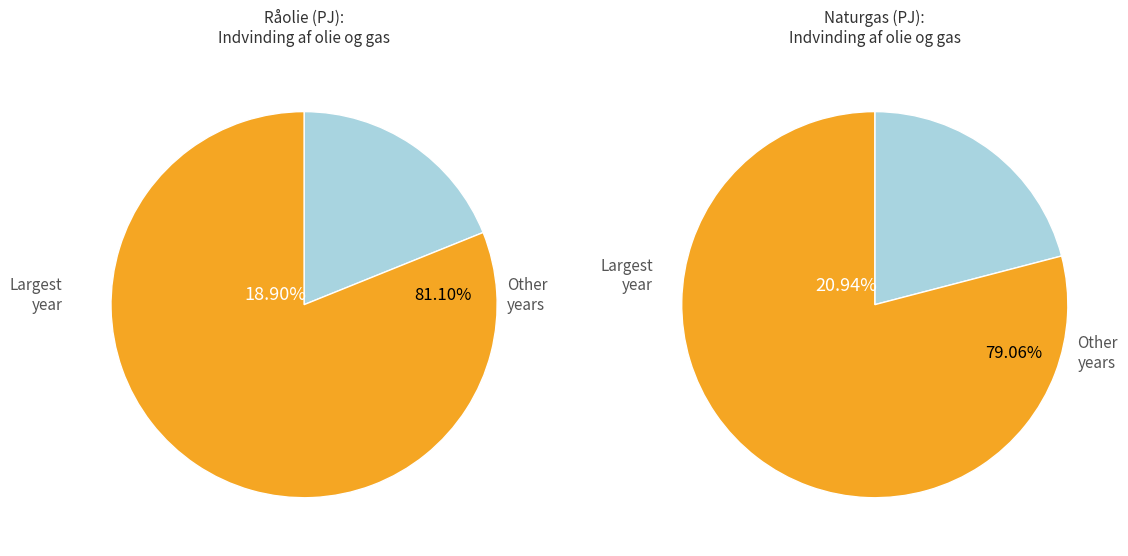

Rank the series at 2015 from highest to lowest value.

Råolie (PJ), Naturgas (PJ)